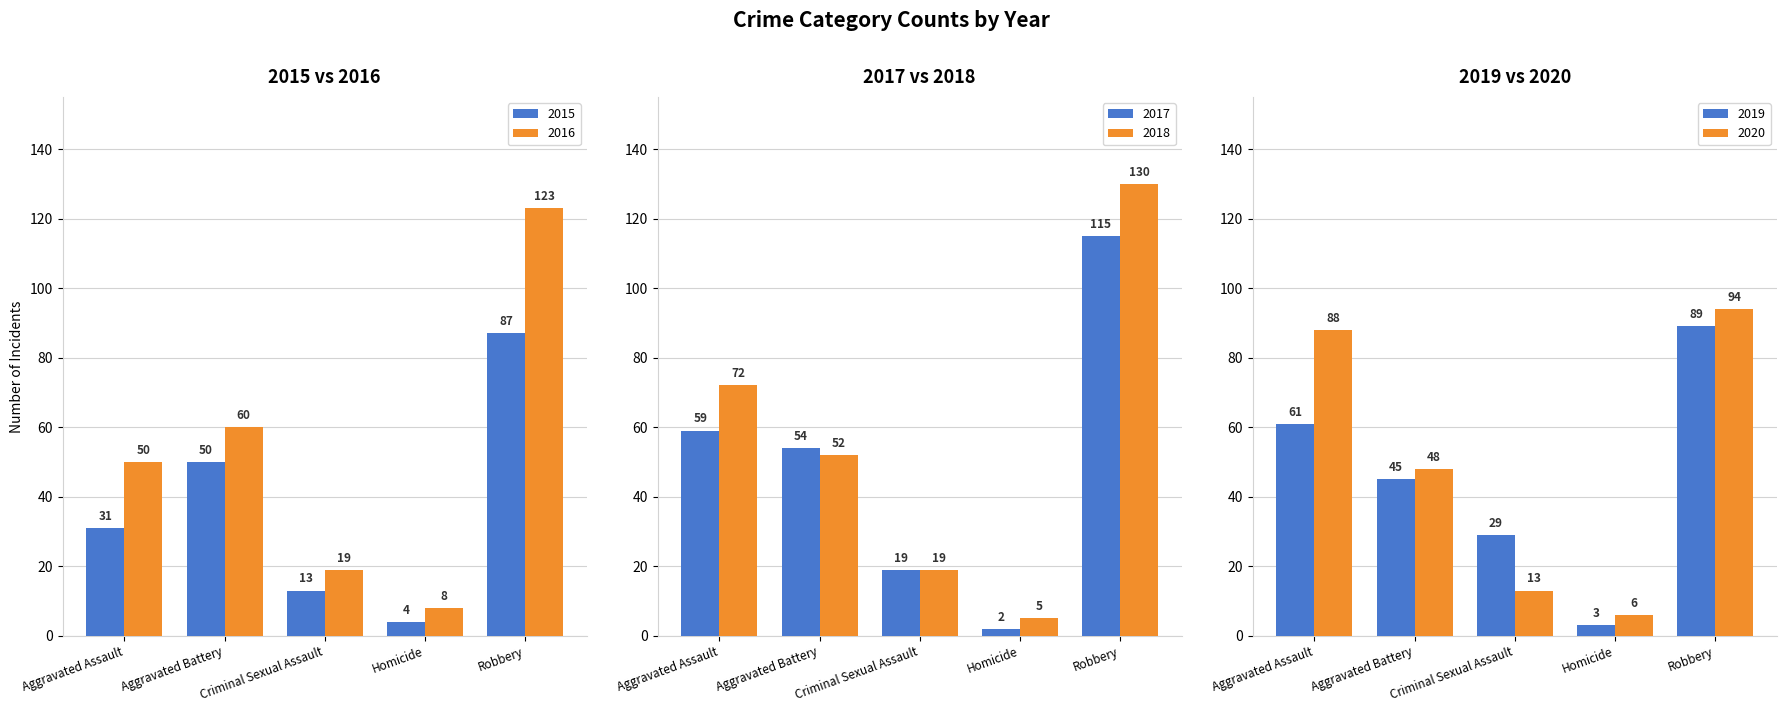

What is the difference between the highest and lowest values at Homicide?

6